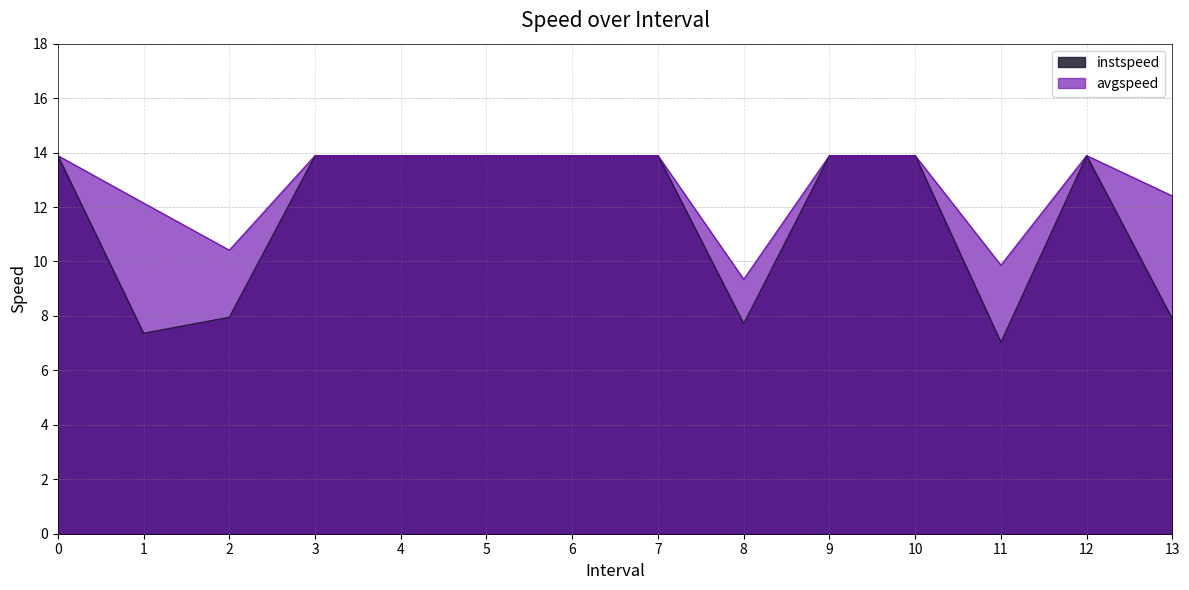

At 8, list the series in order from smallest to largest.

instspeed, avgspeed